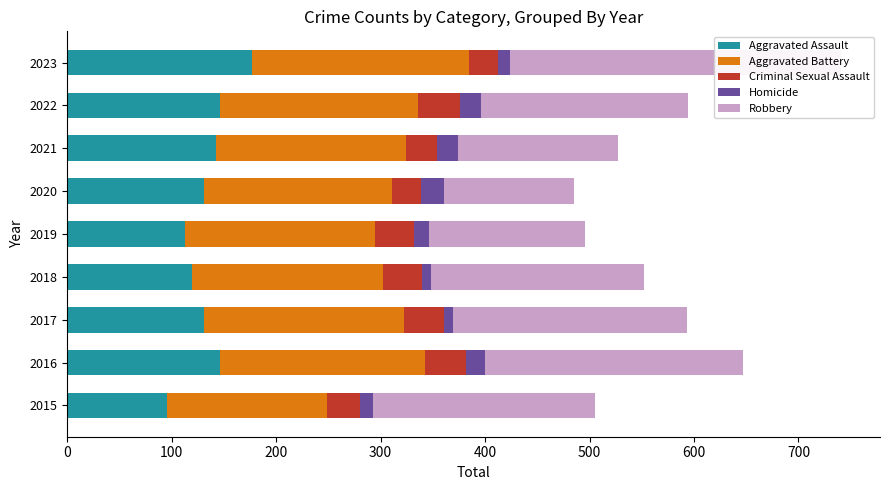

Which series has the largest total across all categories?

Robbery